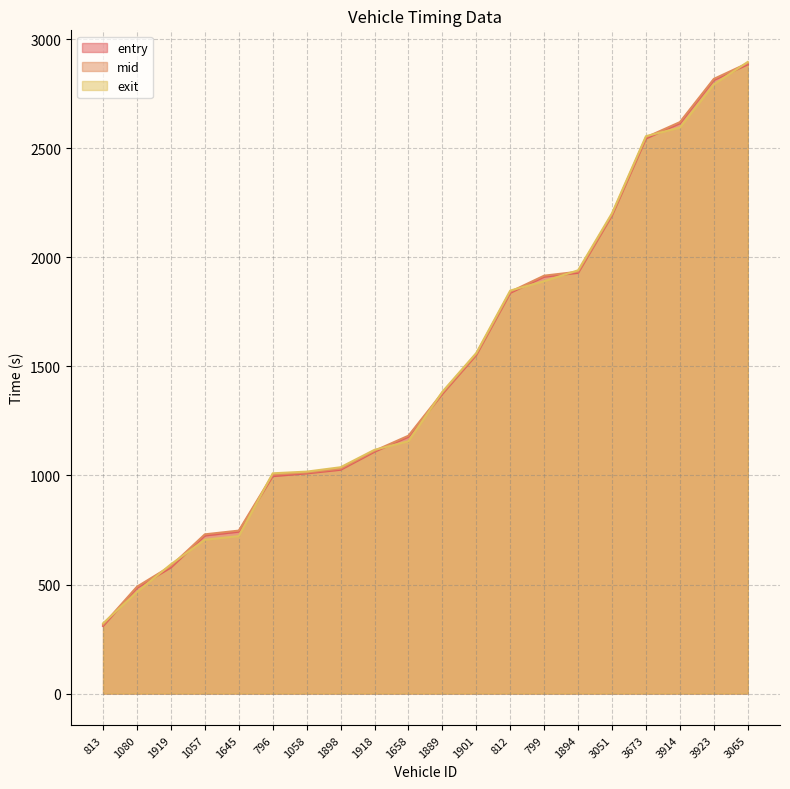

Which series has the largest range (max minus min)?

mid